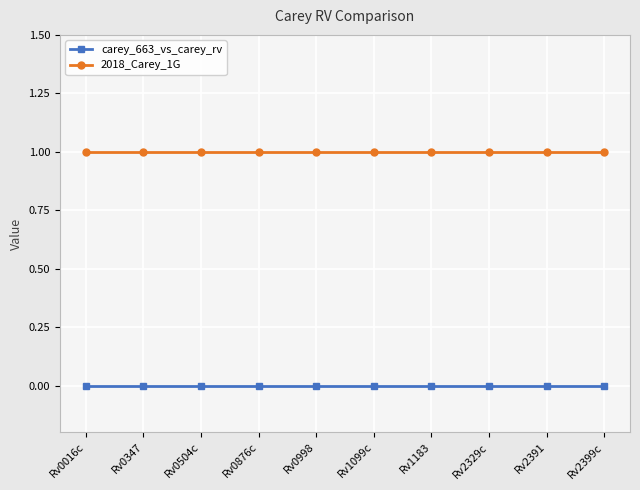

True or false: 2018_Carey_1G and carey_663_vs_carey_rv intersect in this chart.

False